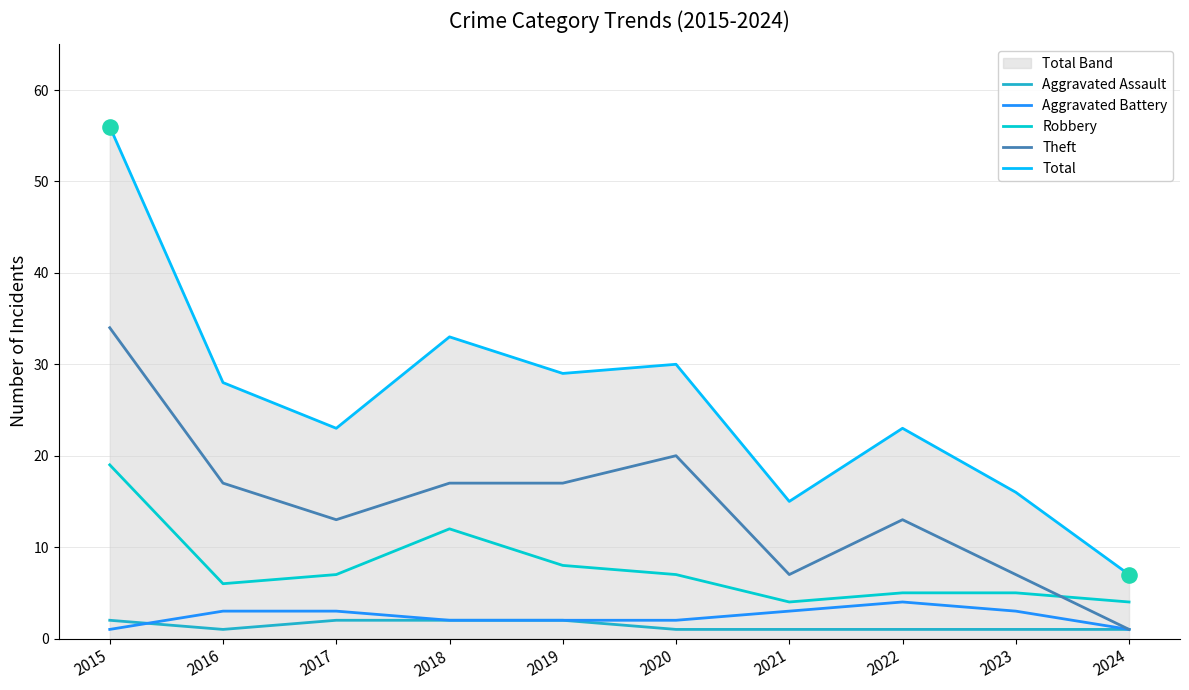

The value of Aggravated Battery at 2022 is 4. True or false?

True